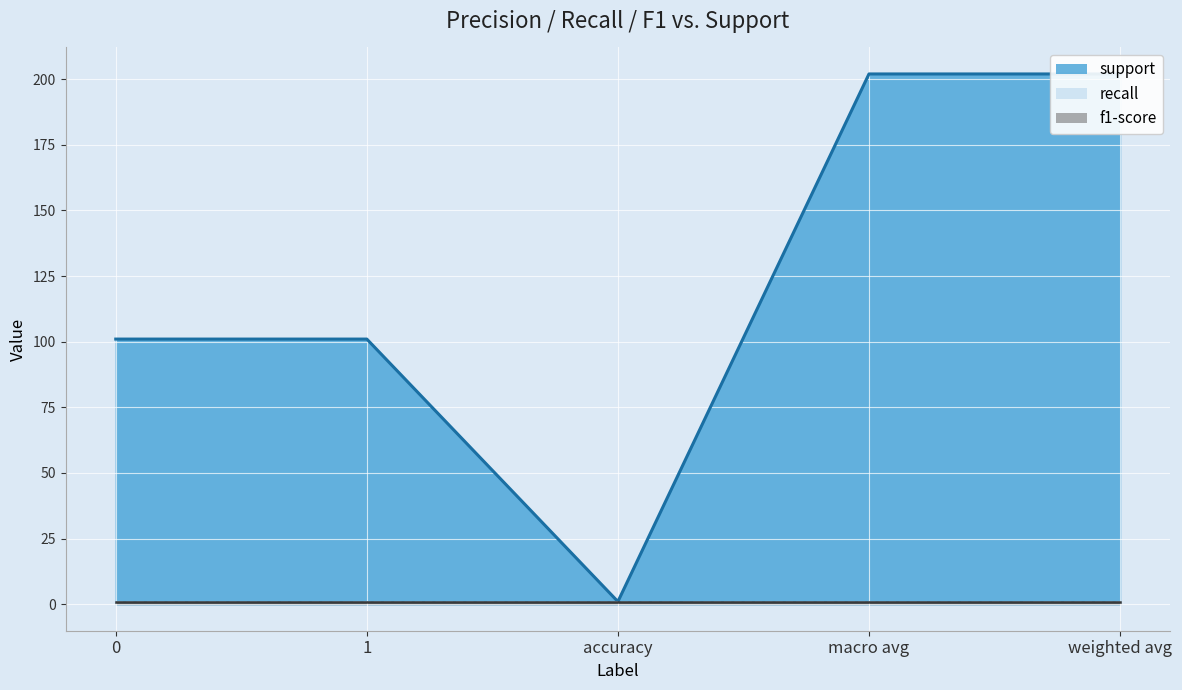

True or false: f1-score has more than 0 points higher than both neighbors.

False